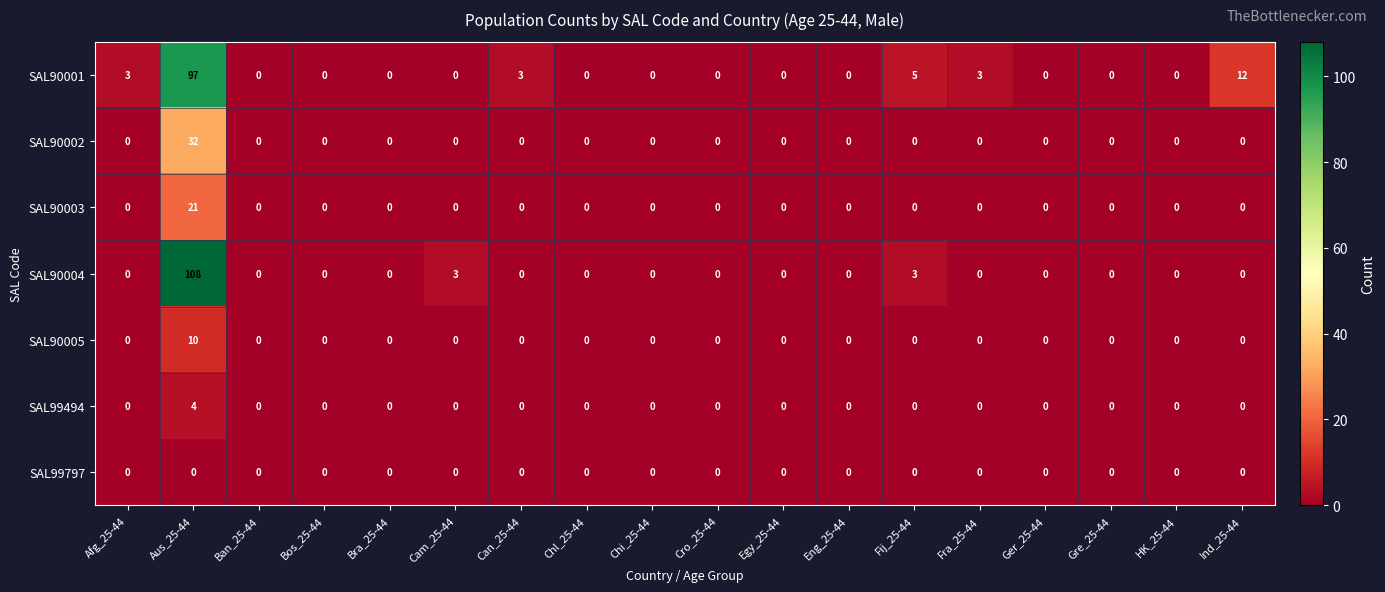

The value of SAL90005 at Chl_25-44 is 7. True or false?

False